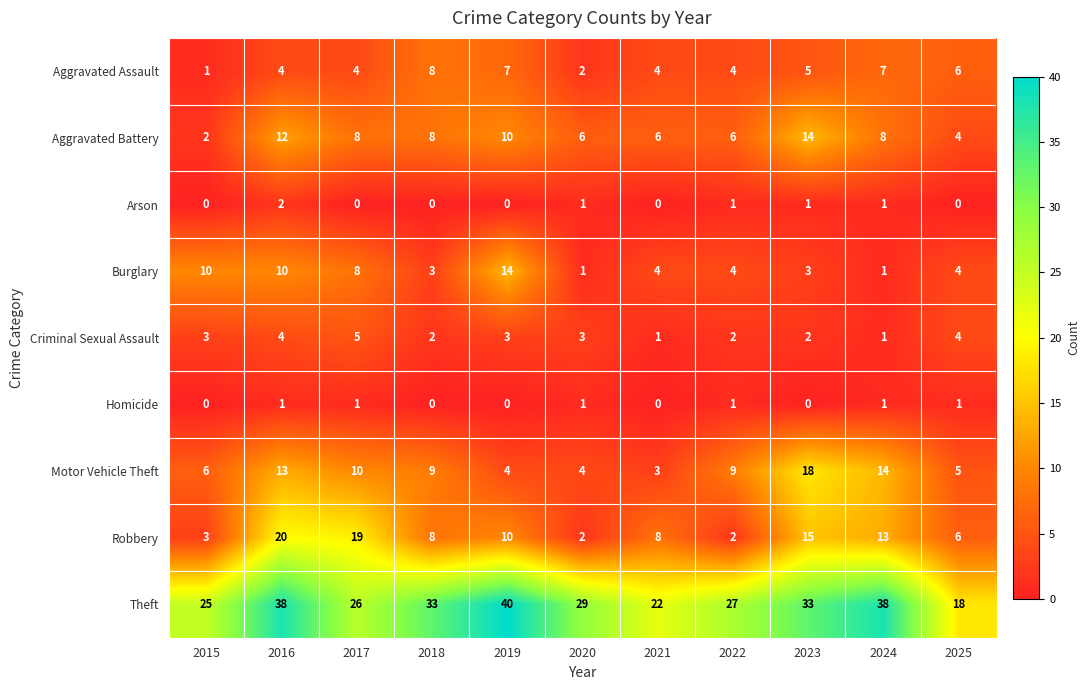

Which series has the largest total across all categories?

Theft